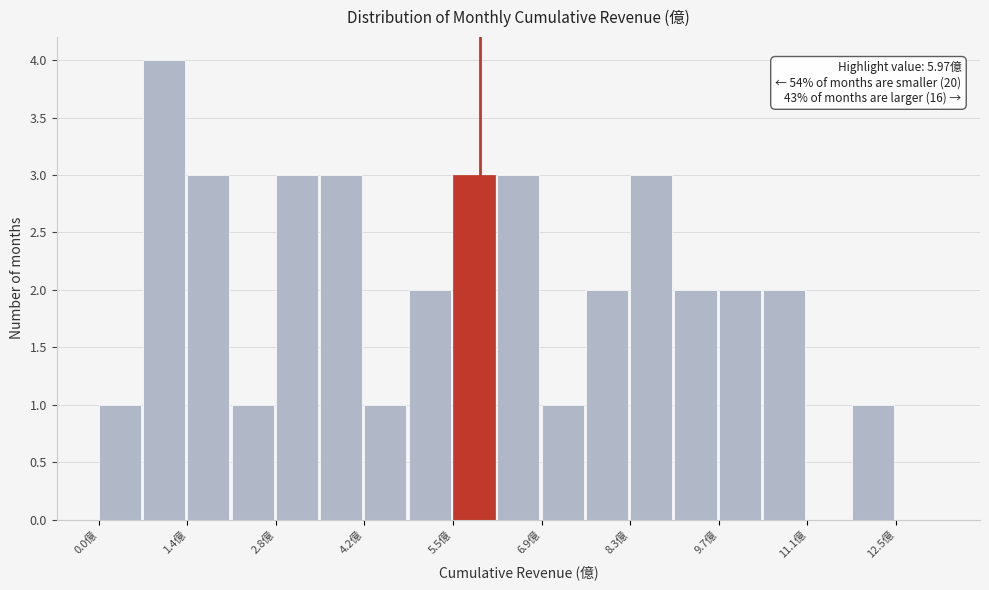

Around what value on the x-axis is the tallest bar? Give the approximate position of its centre, as read against the axis.

1.0